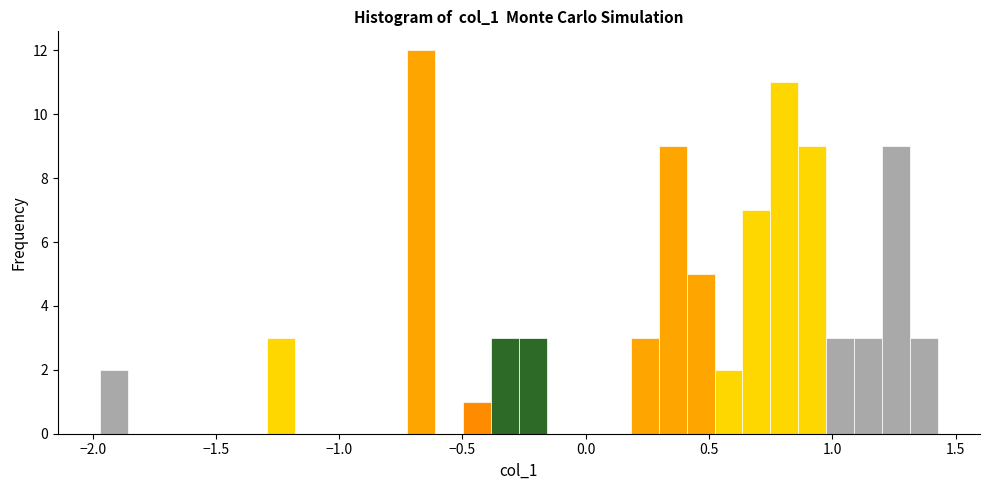

Around what value on the x-axis is the tallest bar? Give the approximate position of its centre, as read against the axis.

-0.65